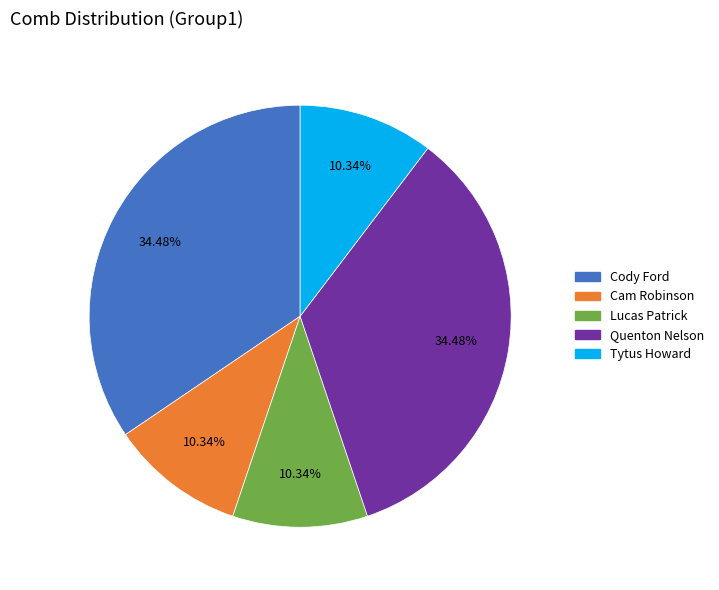

To the nearest percent, what is the difference between the largest and smallest slice percentages?

24%